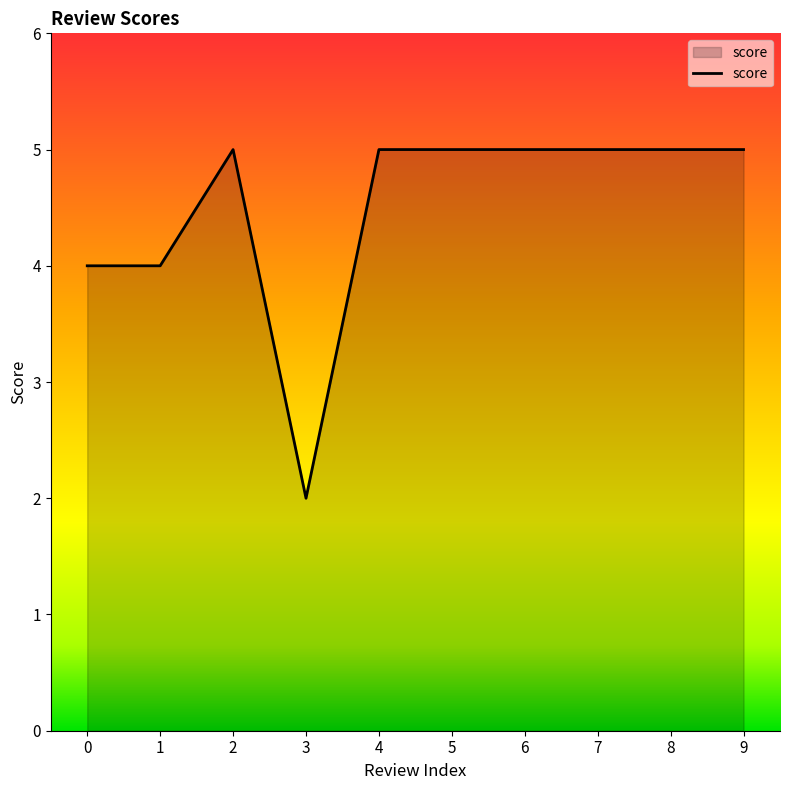

What is the change in value from 0 to 8?

+1